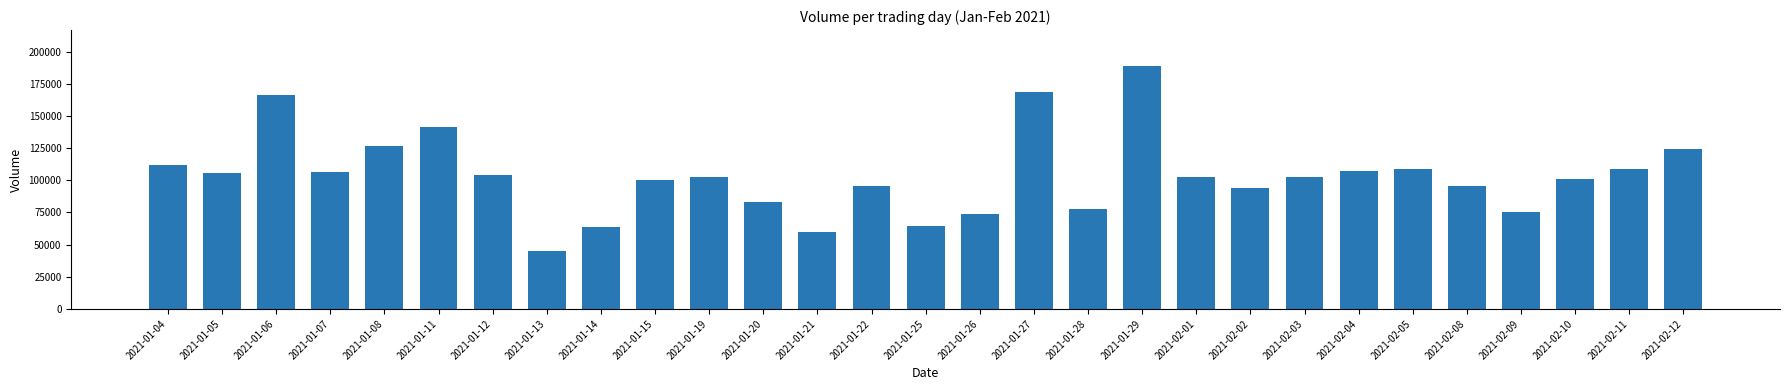

The value at 2021-02-10 is 170946. True or false?

False